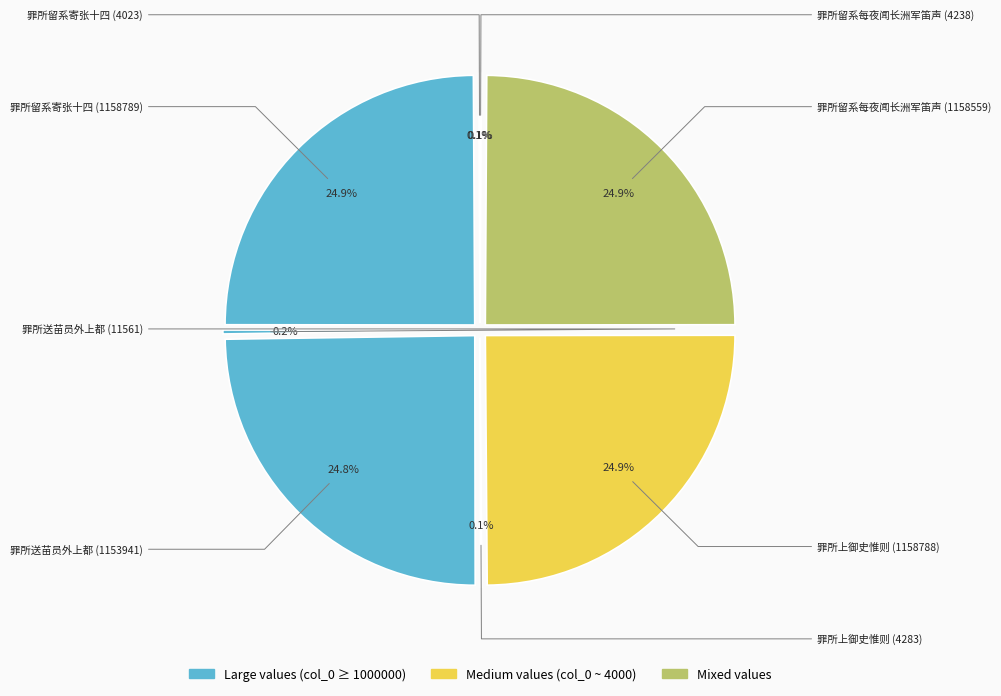

What is the change in value from 罪所留系寄张十四 (1158789) to 罪所上御史惟则 (1158788)?

-1